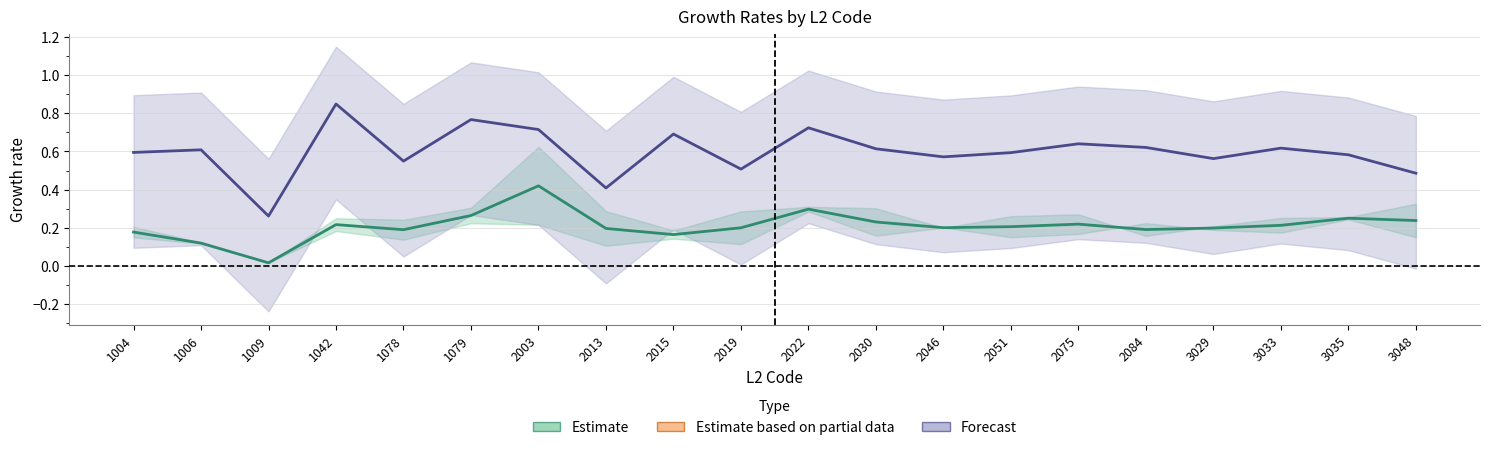

Between 1042 and 1078, which series saw the biggest shift?

Forecast